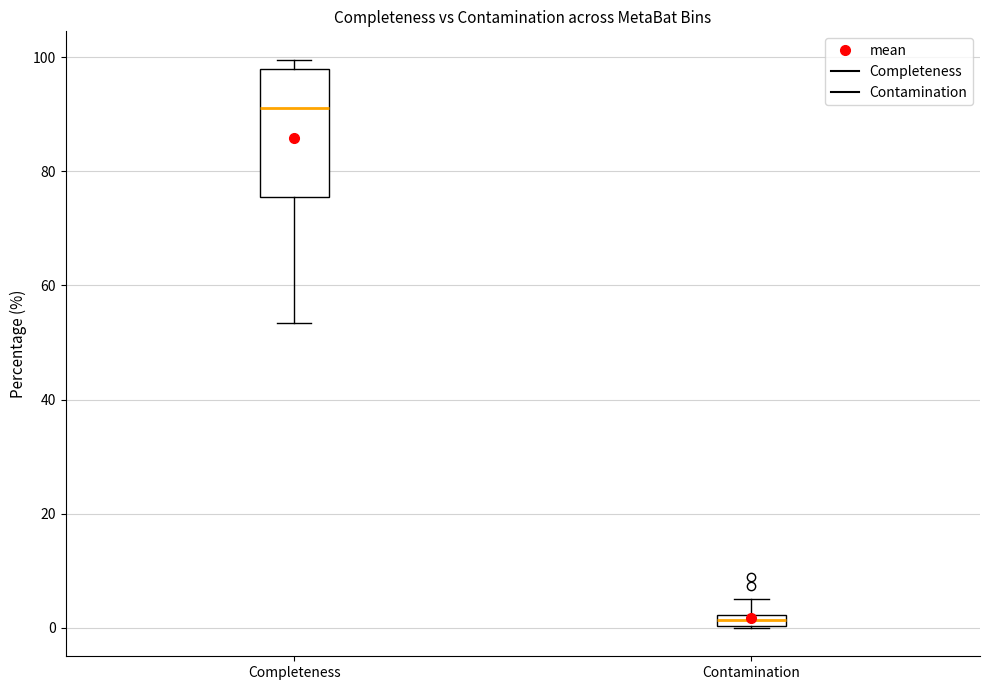

Which box is the tallest, from its lower edge to its upper edge?

Completeness